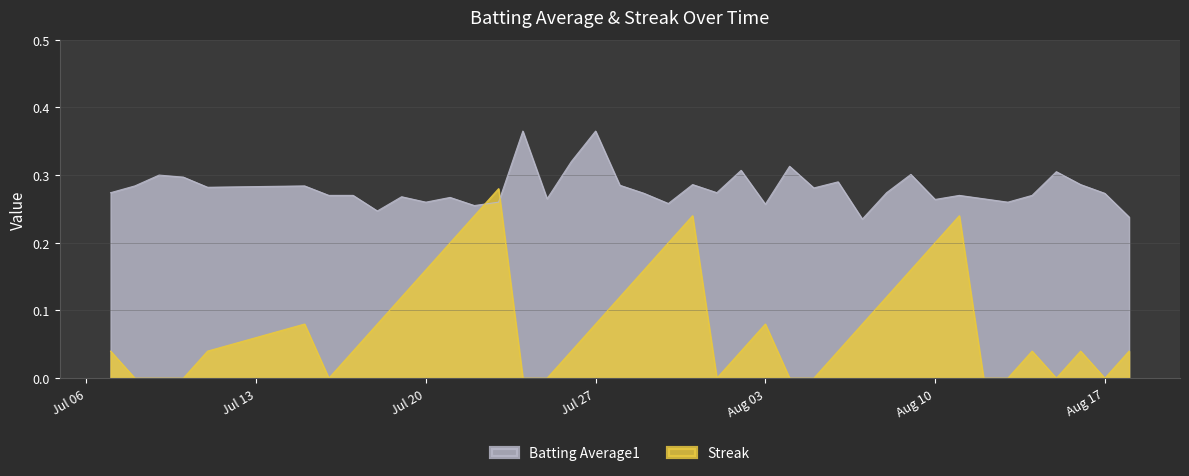

How many data points in Streak are above 0?

27